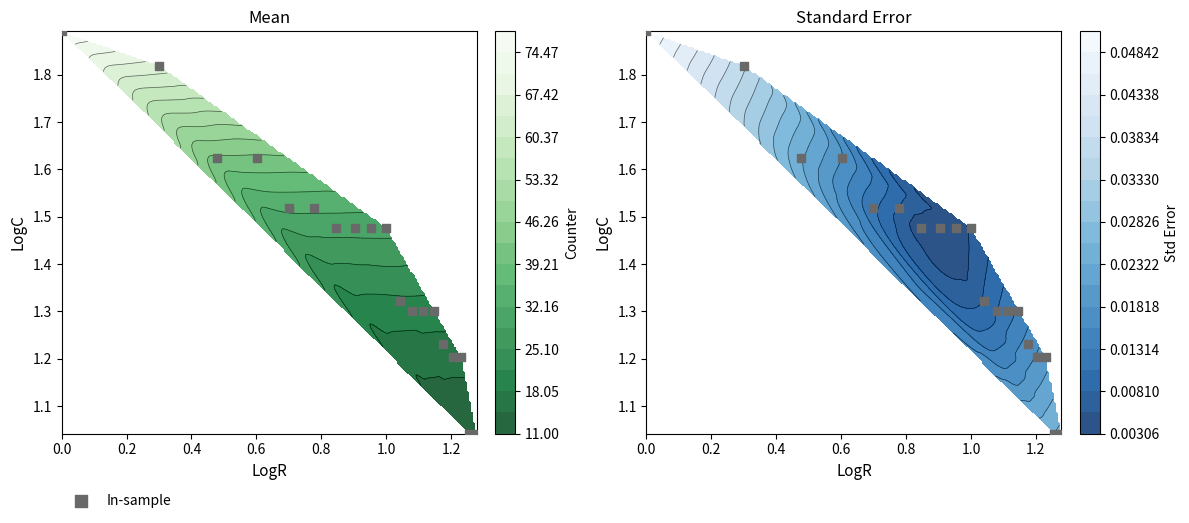

True or false: the data shows 1.0 at 0.2.

False